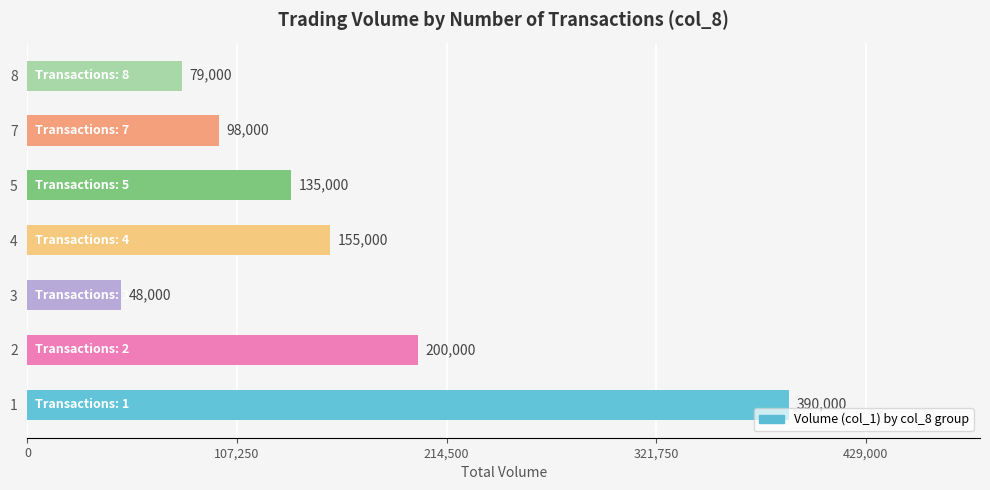

Reading top to bottom, list all the values displayed in this chart.

8=79000	7=98000	5=135000	4=155000	3=48000	2=200000	1=390000